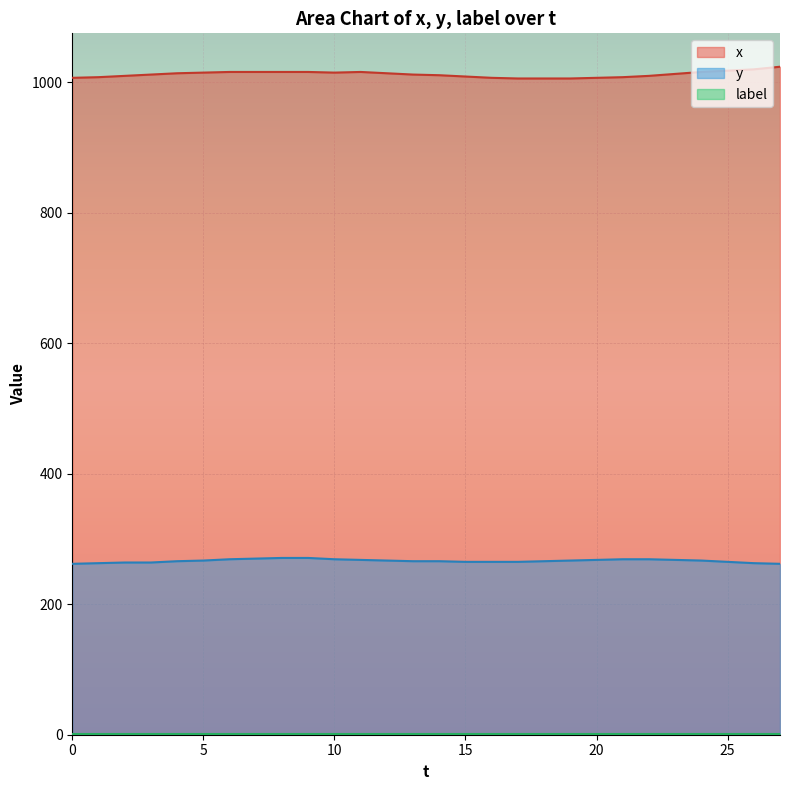

What value does the x series have at 5, to the nearest 5?

1015